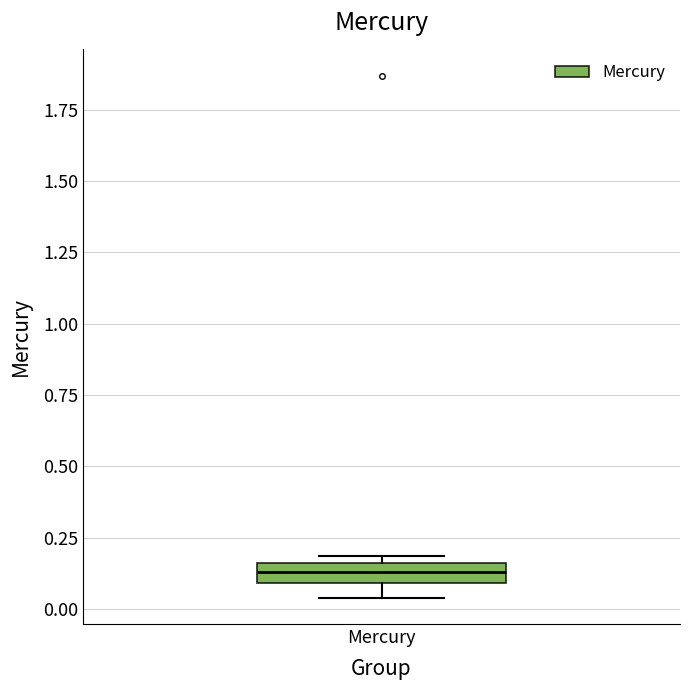

Where is the upper edge of the box for Mercury on the y-axis? The values are not printed on the chart, so give them approximately, as read against the axis.

0.15